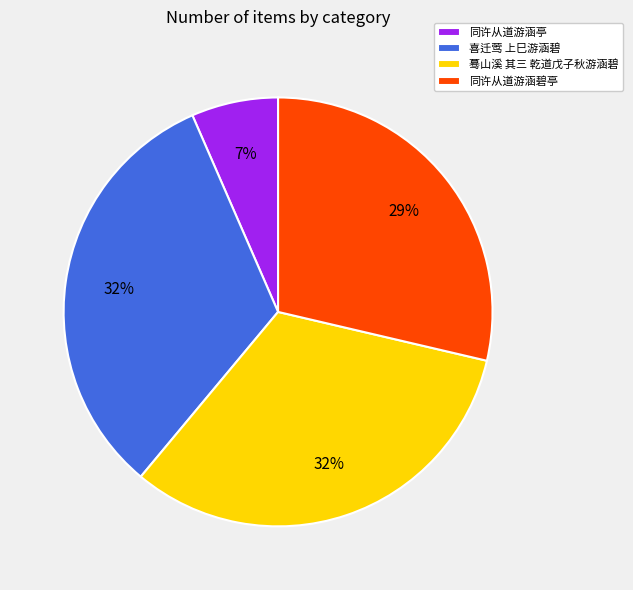

To the nearest percent, what is the average slice percentage?

25%